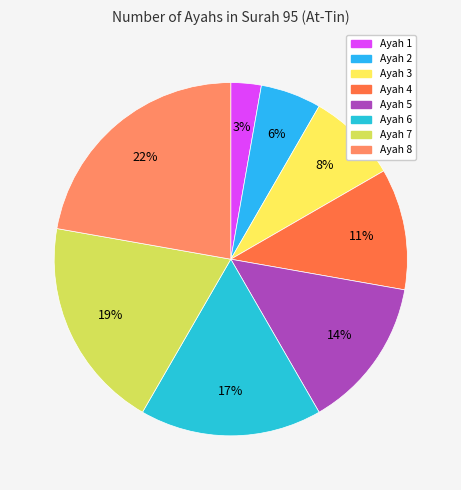

True or false: Ayah 7 accounts for 25% of the total.

False